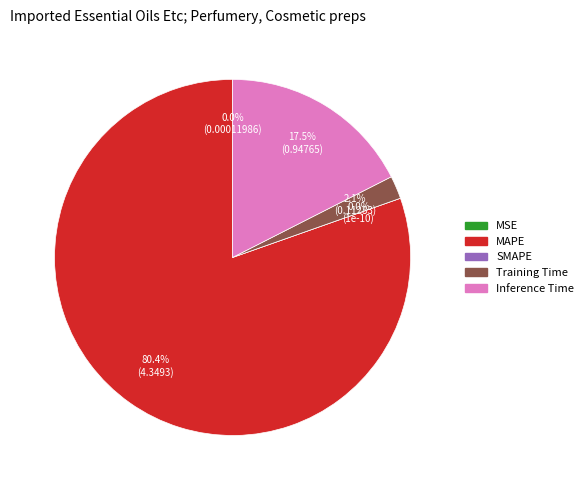

Does Training Time account for over 50% of the chart?

No